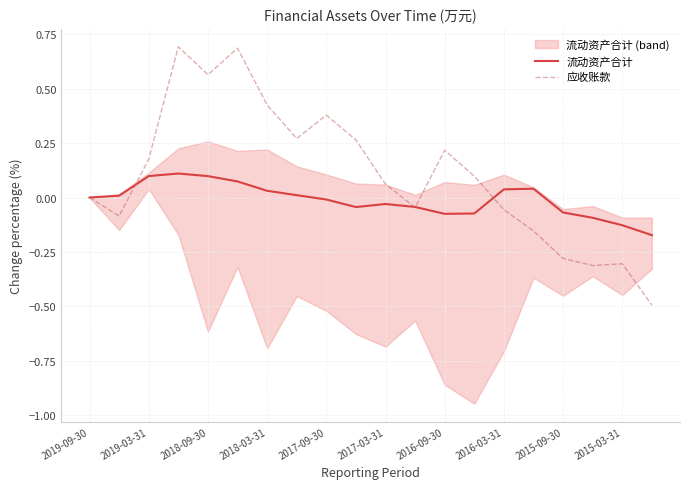

Does the chart have visible grid lines?

Yes